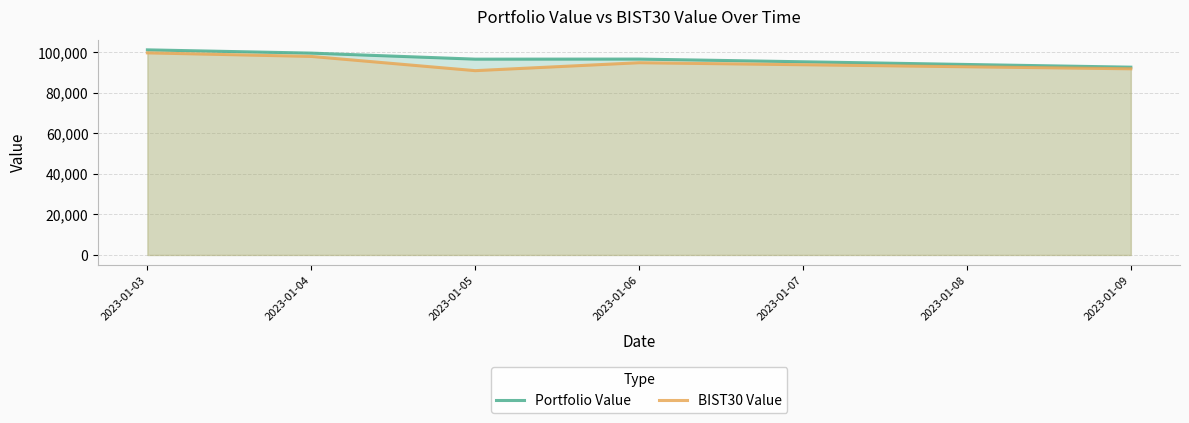

What is the difference between the Portfolio Value values at 2023-01-04 and 2023-01-03?

1604.5